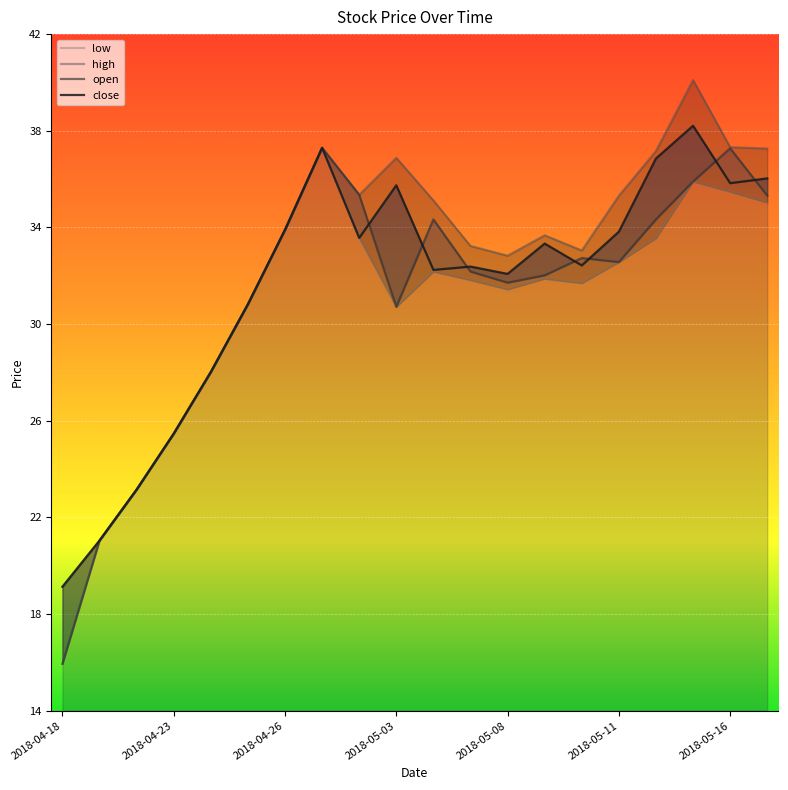

At which category does close reach its first local valley?

2018-05-02